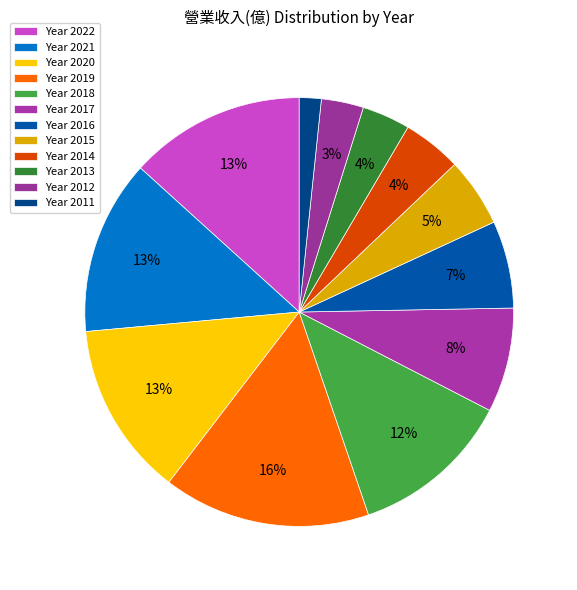

Which slice is the smallest?

2011